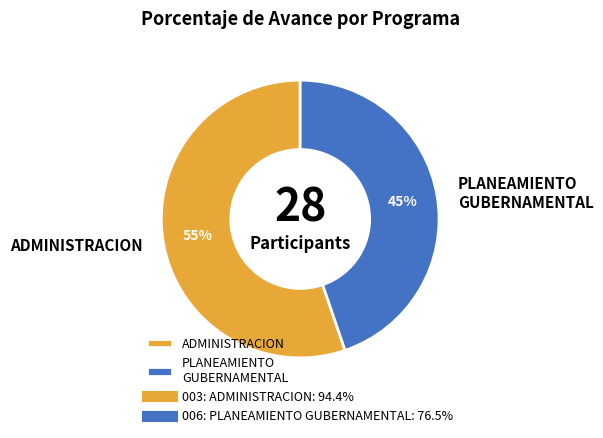

True or false: PLANEAMIENTO GUBERNAMENTAL accounts for 39% of the total.

False